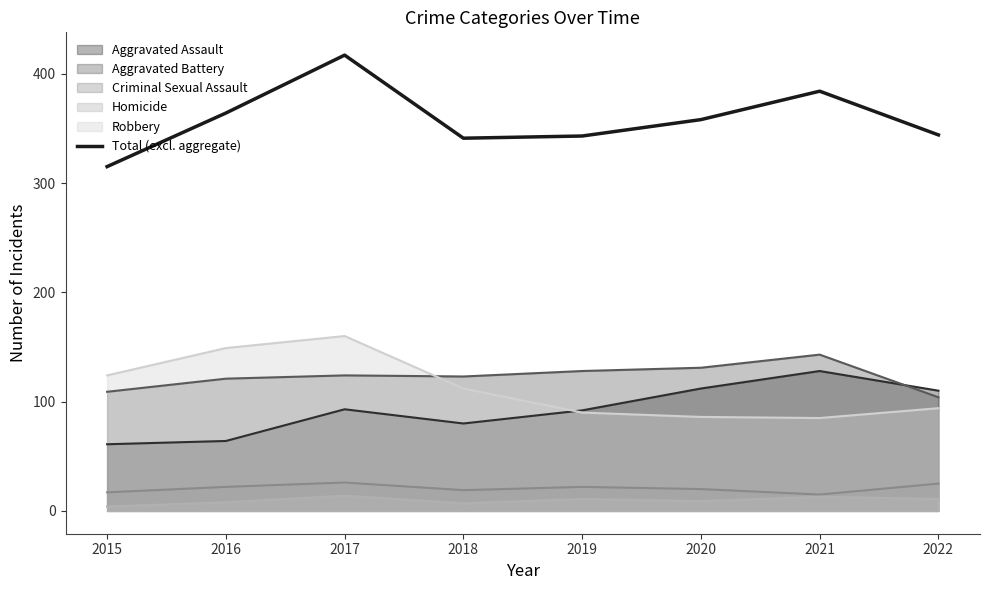

What is the value of the 2nd point from the left?

364